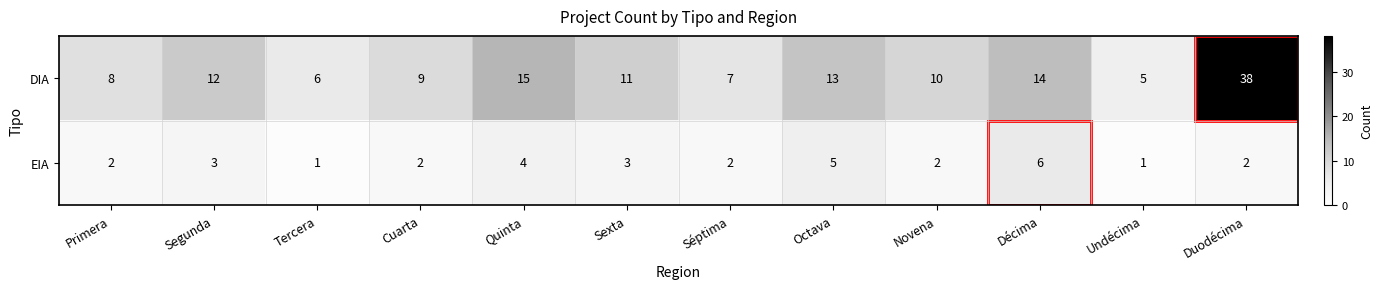

True or false: EIA has a value of 2 at Cuarta.

True